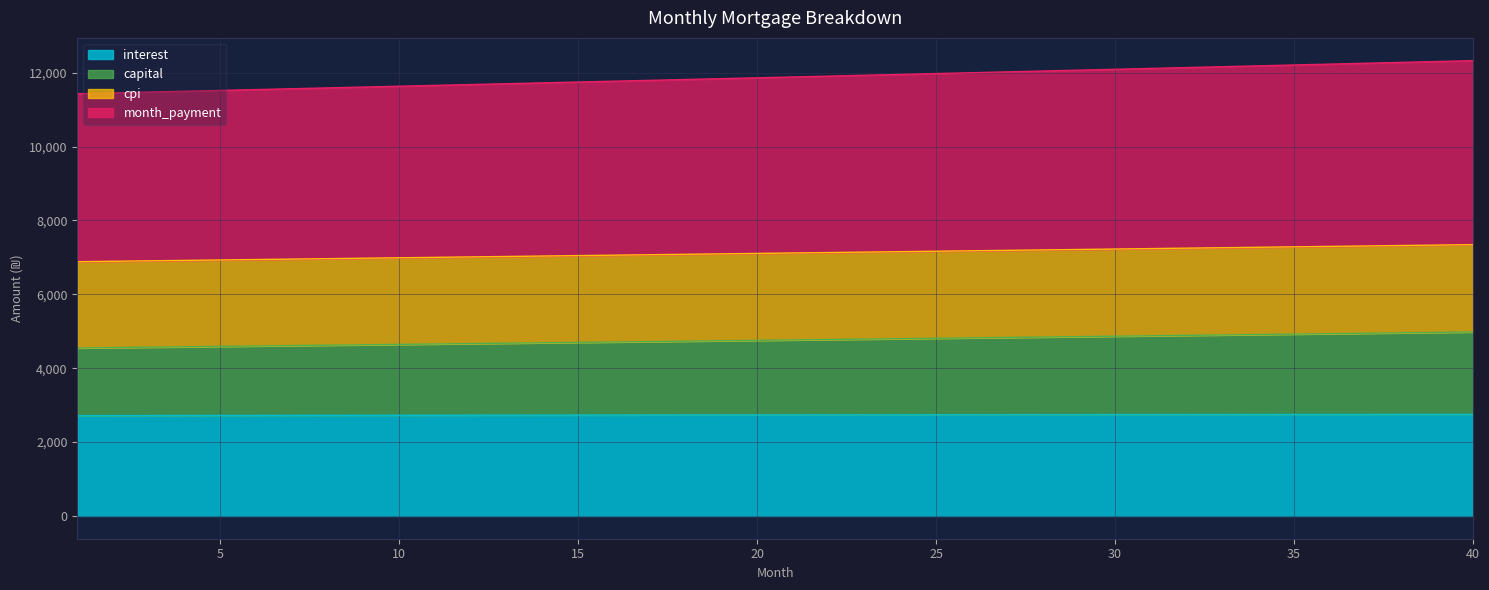

At which category is the sum across all series the highest?

40